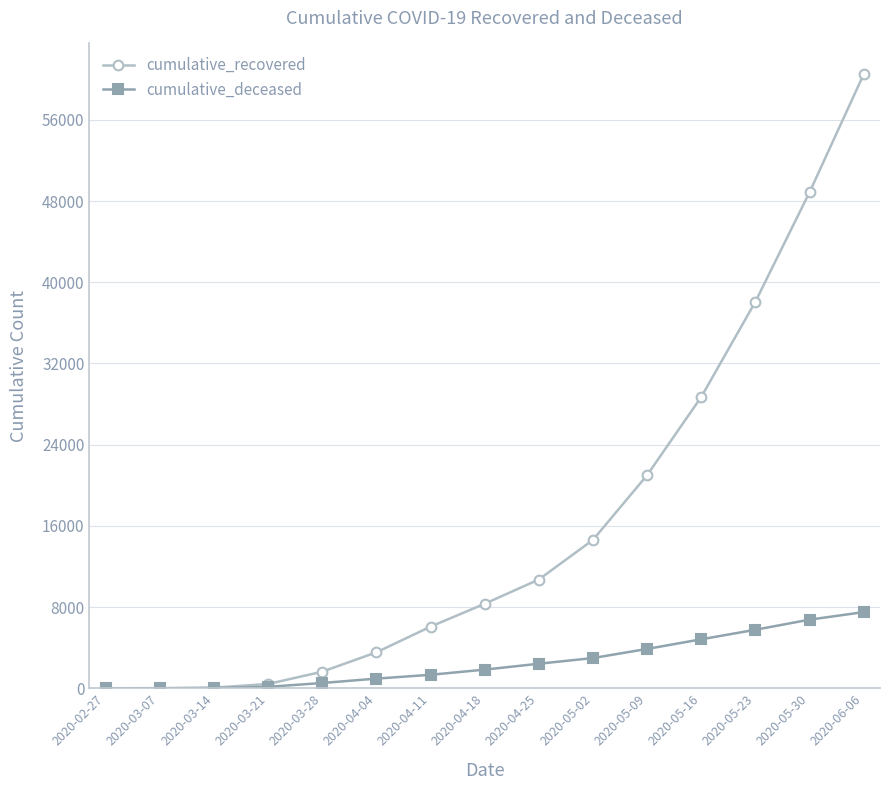

At which label is cumulative_recovered closest to 30250?

2020-05-16